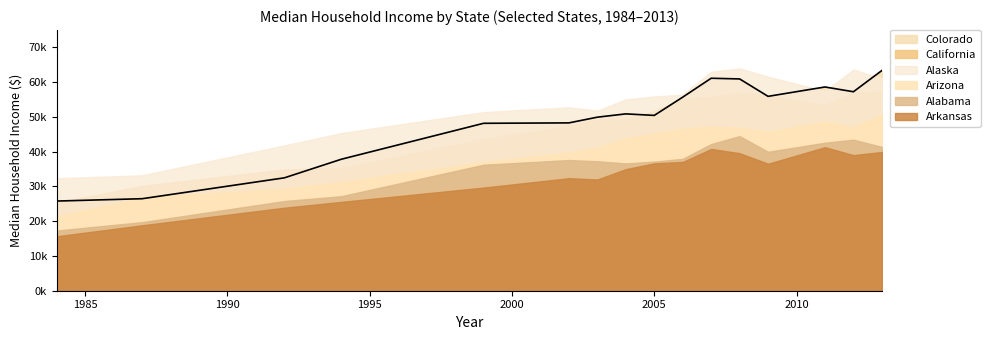

How many data points in Alaska are less than 51396?

3